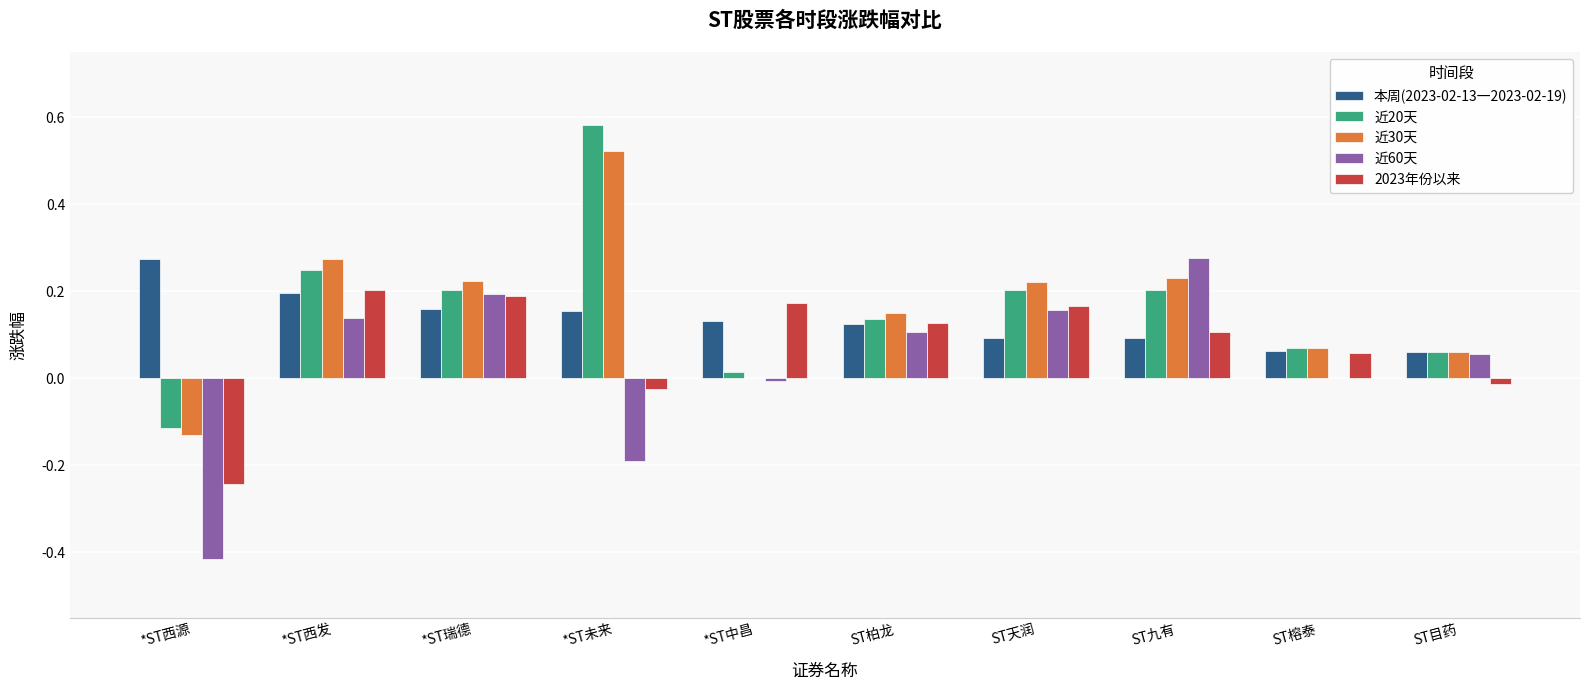

Count the number of data series in this chart.

5